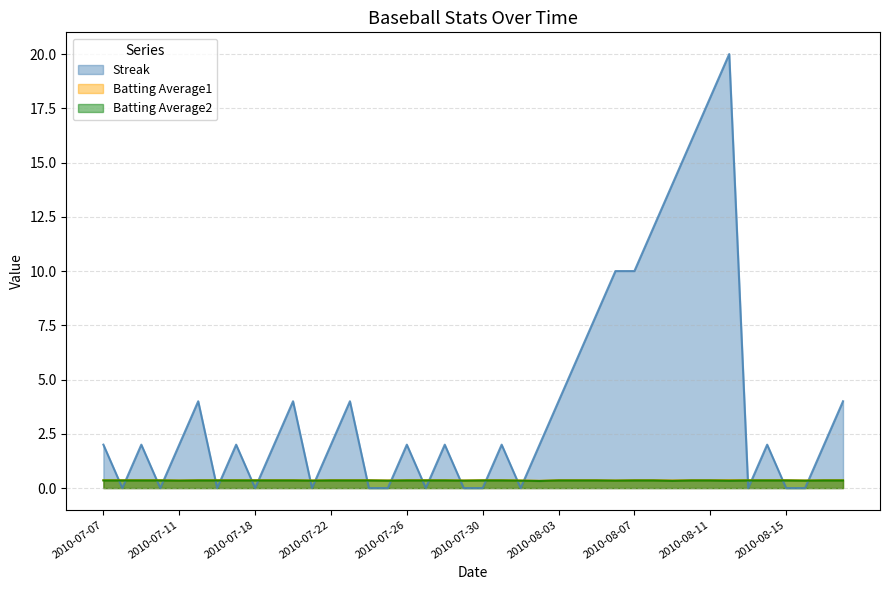

Which series changed the most between 2010-07-26 and 2010-08-11?

Streak